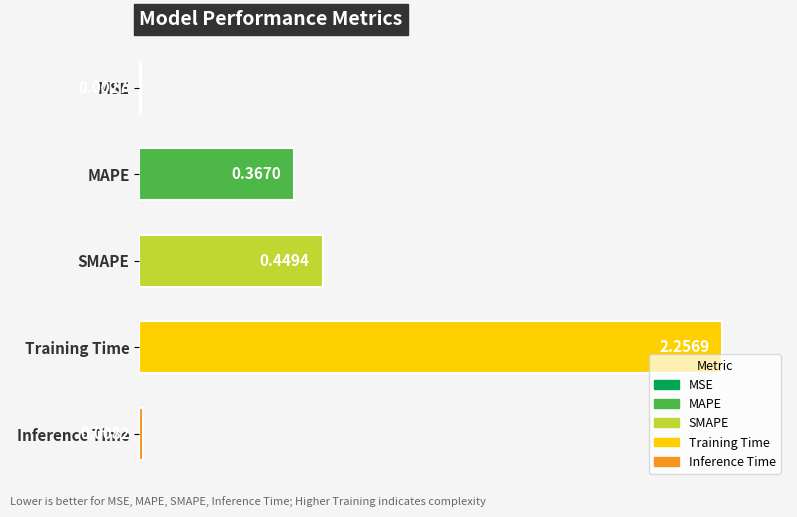

Does the chart contain stacked bars?

No